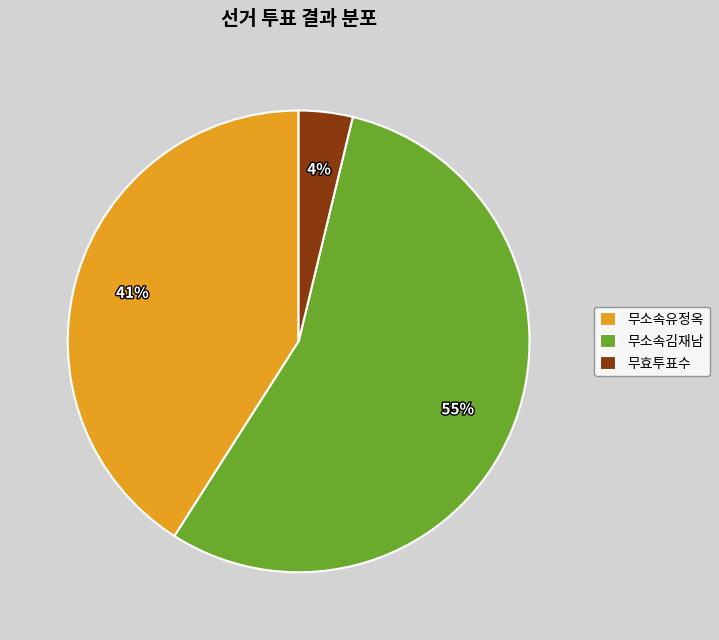

How many slices are in this pie chart?

3